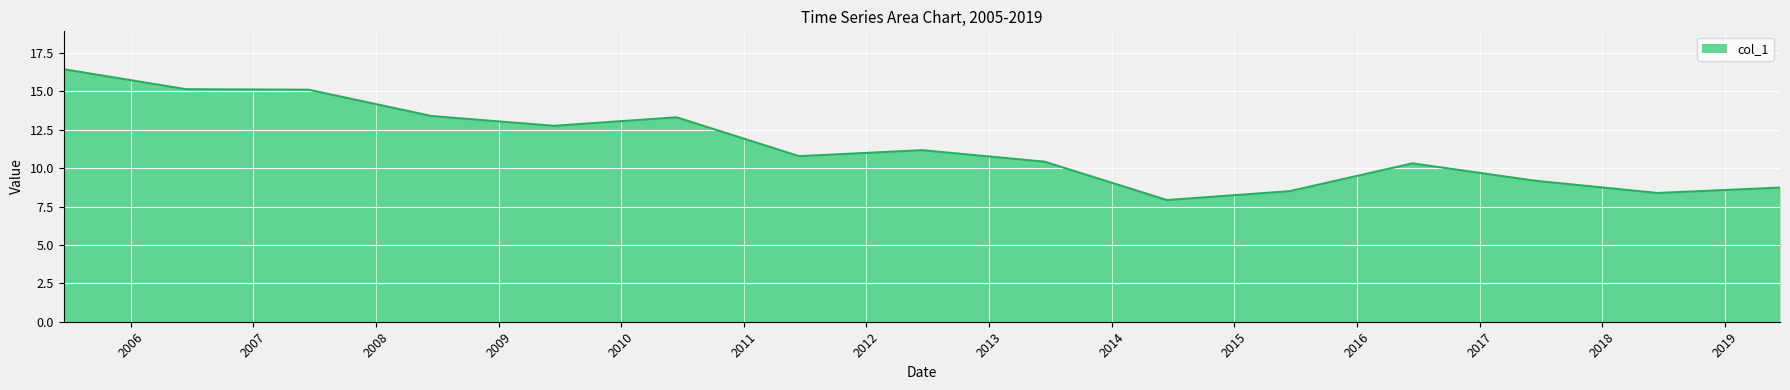

What is the maximum value shown in the chart?

16.4